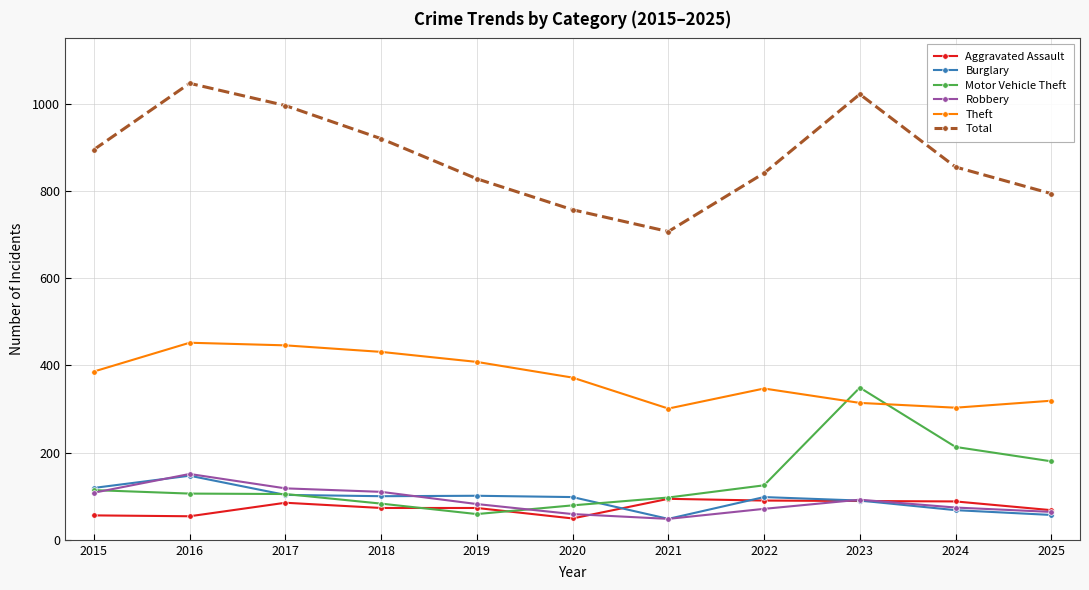

Which series has the largest total across all categories?

Total